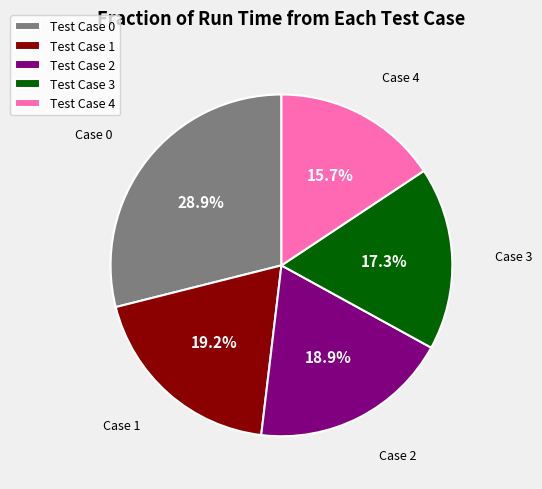

Is there a majority slice in this chart?

No